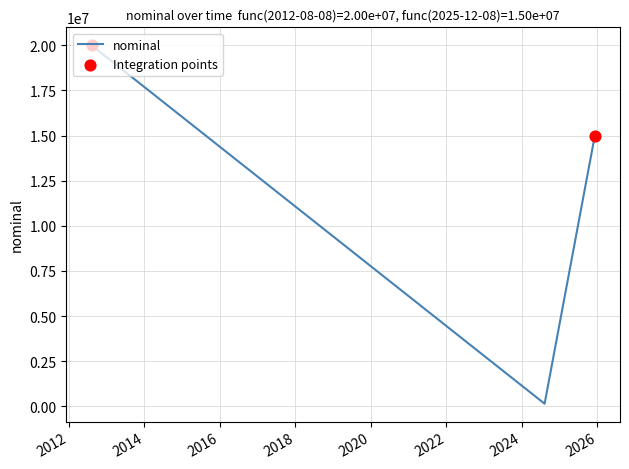

What is the greatest value displayed?

20000000